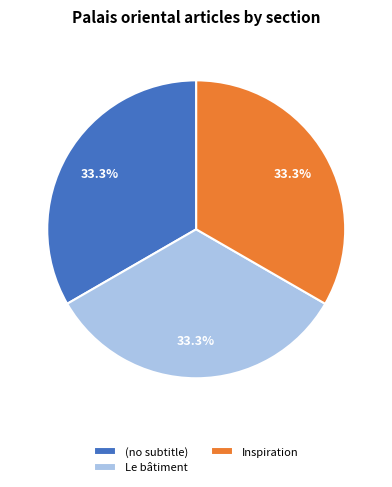

Does any single category account for the majority?

No